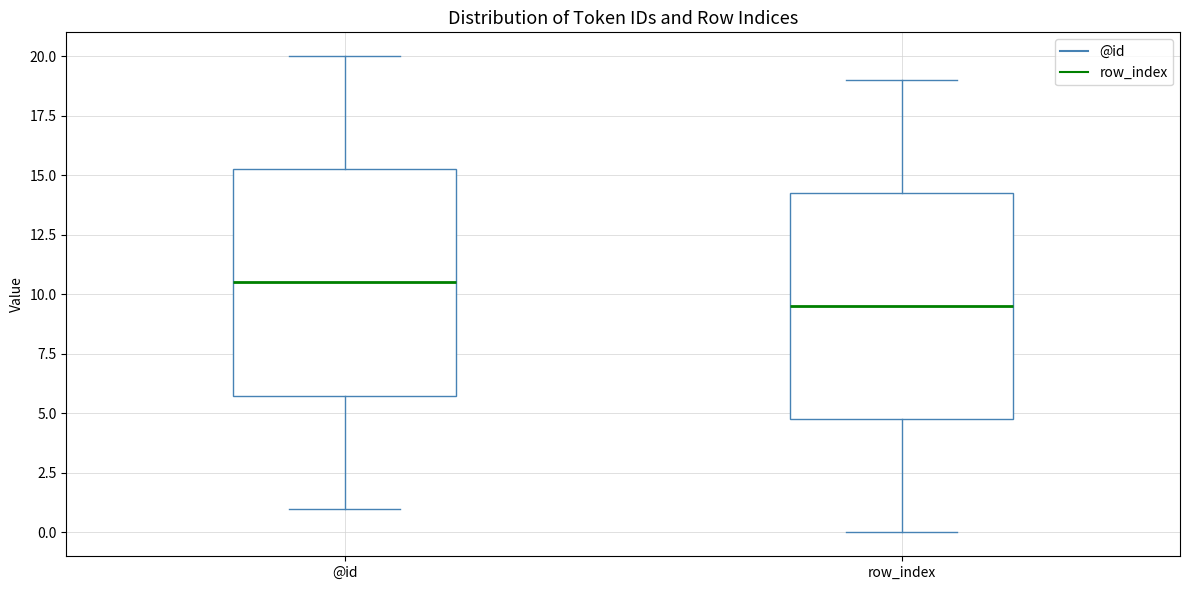

Where does the upper whisker of the box for row_index end on the y-axis? The values are not printed on the chart, so give them approximately, as read against the axis.

19.0